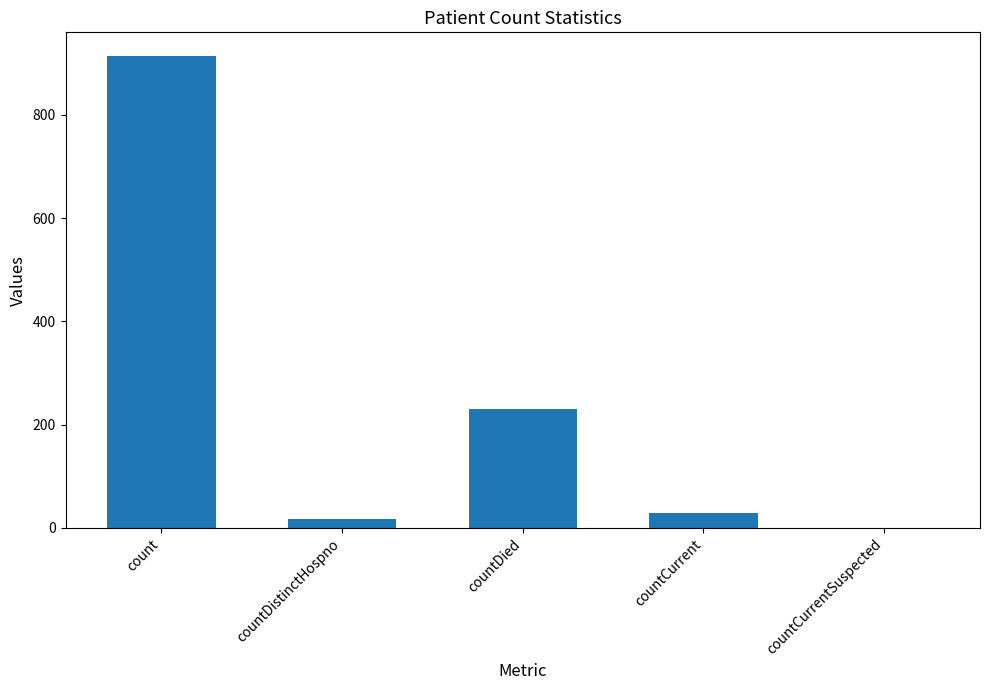

Reading left to right, list all the values displayed in this chart.

914	18	231	28	0